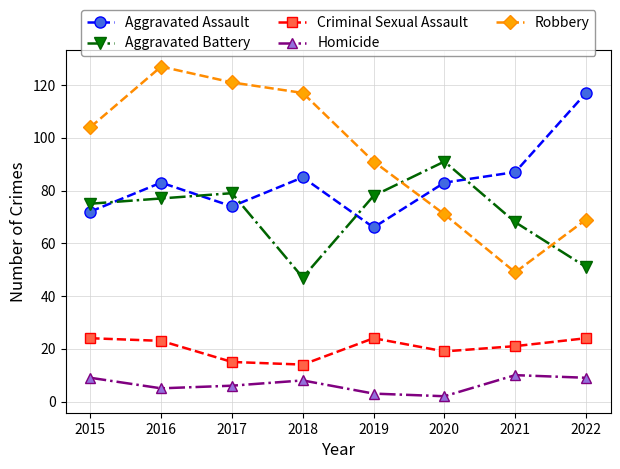

Which series changed the most between 2017 and 2018?

Aggravated Battery